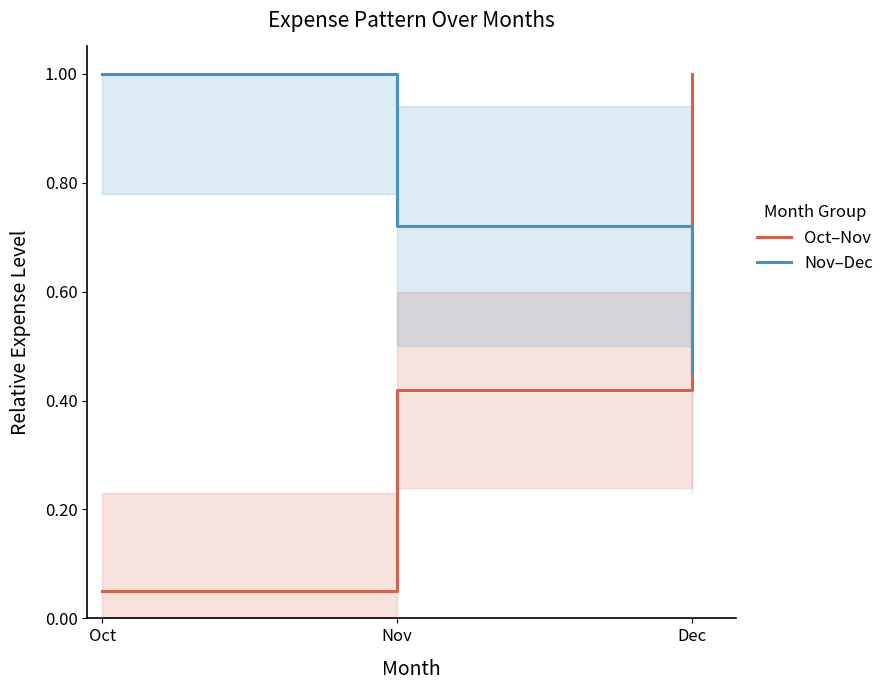

True or false: Oct–Nov has a value of 1.0 at Dec.

True